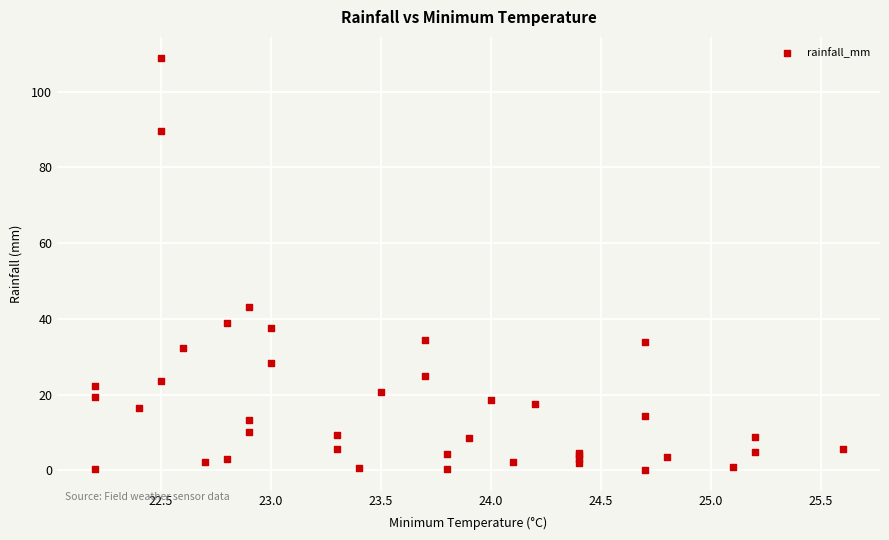

What Y value in the scatter plot is closest to 54?

43.0